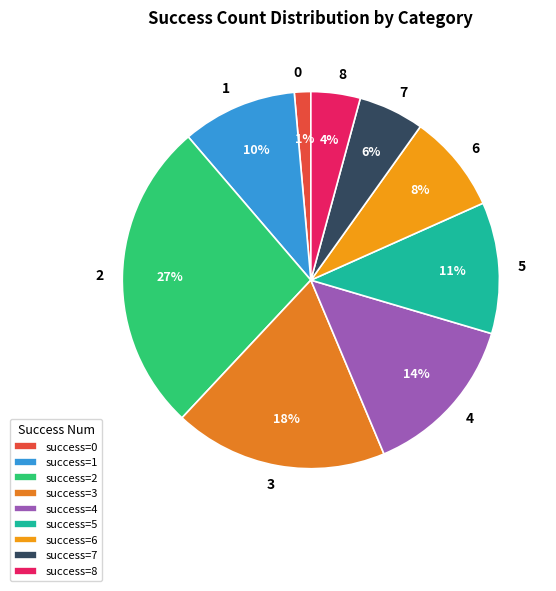

To the nearest percent, what percentage of the pie is 5?

11%